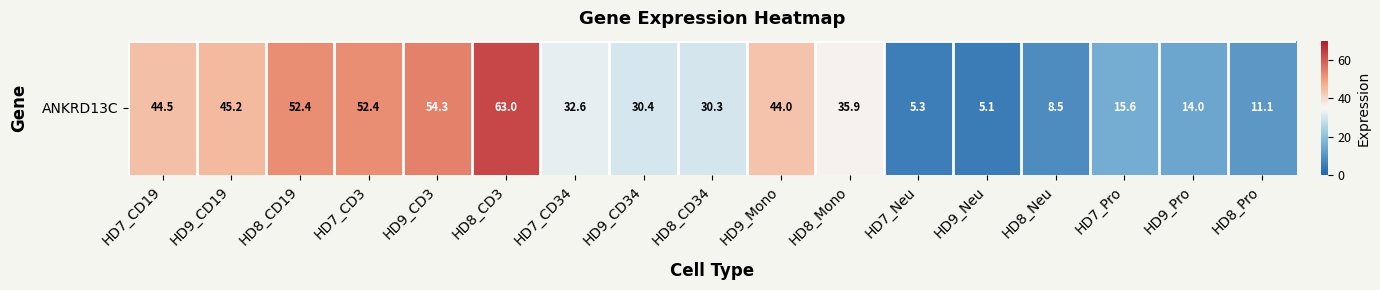

Reading left to right, list all the values displayed in this chart.

HD7_CD19=44.5	HD9_CD19=45.2	HD8_CD19=52.4	HD7_CD3=52.4	HD9_CD3=54.3	HD8_CD3=63.0	HD7_CD34=32.6	HD9_CD34=30.4	HD8_CD34=30.3	HD9_Mono=44.0	HD8_Mono=35.9	HD7_Neu=5.3	HD9_Neu=5.1	HD8_Neu=8.5	HD7_Pro=15.6	HD9_Pro=14.0	HD8_Pro=11.1